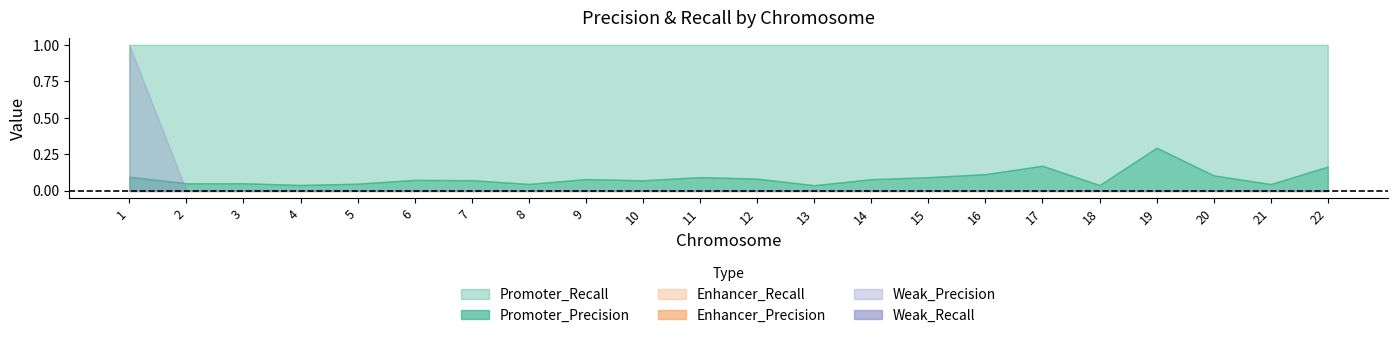

Which series changed the most between 17 and 19?

Promoter_Precision